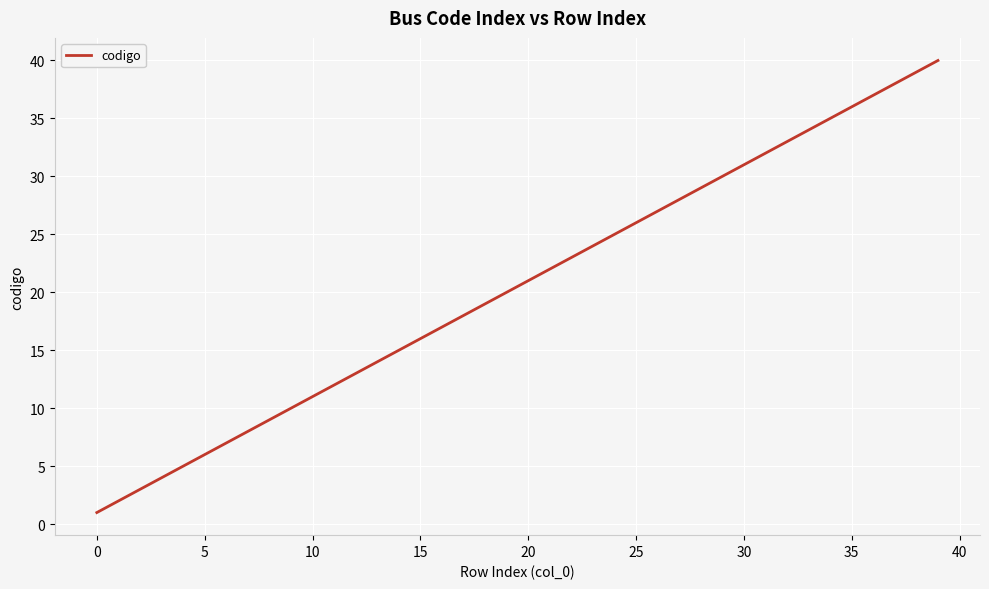

What is the maximum value shown in the chart?

40